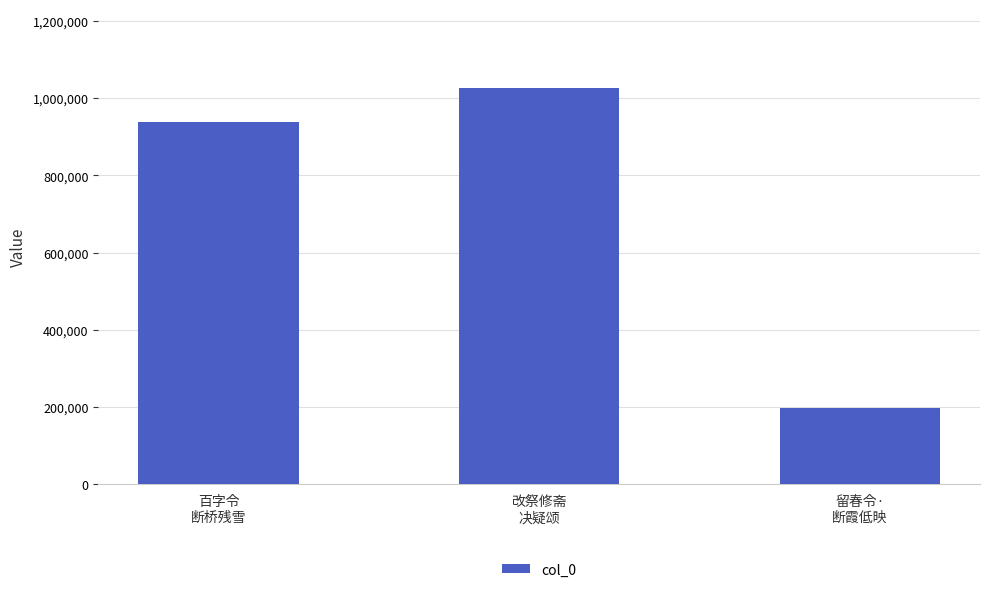

What is the sum of the values at 改祭修斋
决疑颂 and 留春令·
断霞低映?

1222404